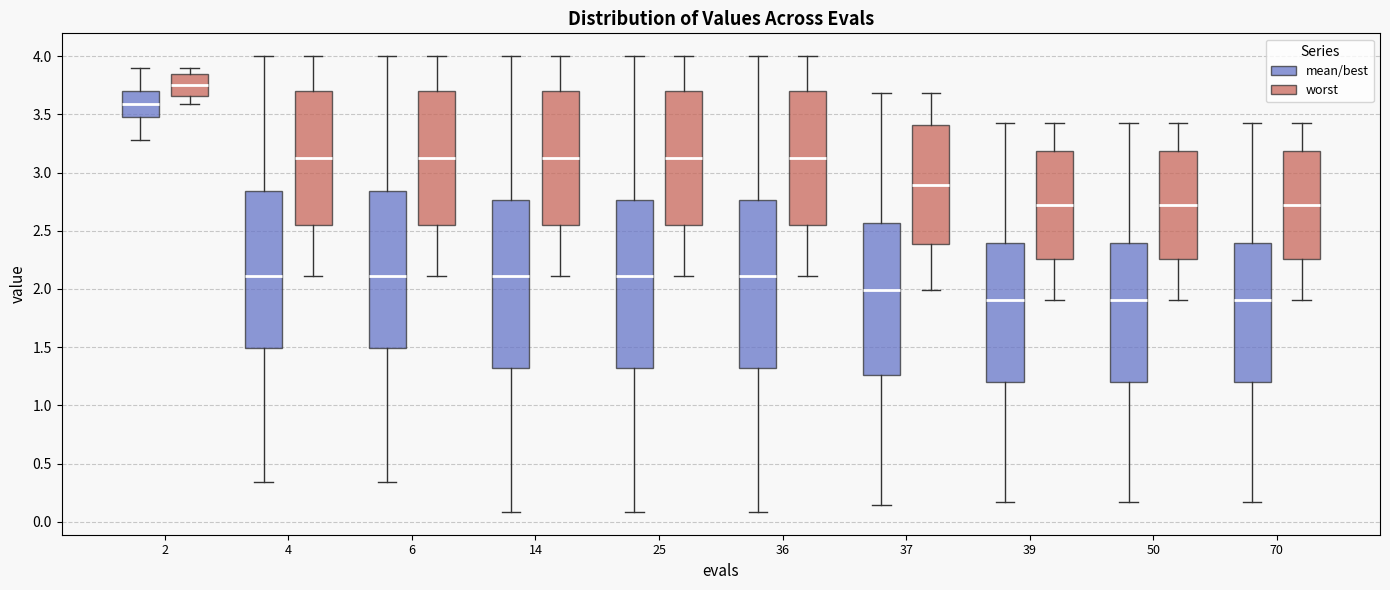

Where does the median line of the box for 50 (worst) sit on the y-axis? The values are not printed on the chart, so give them approximately, as read against the axis.

2.70